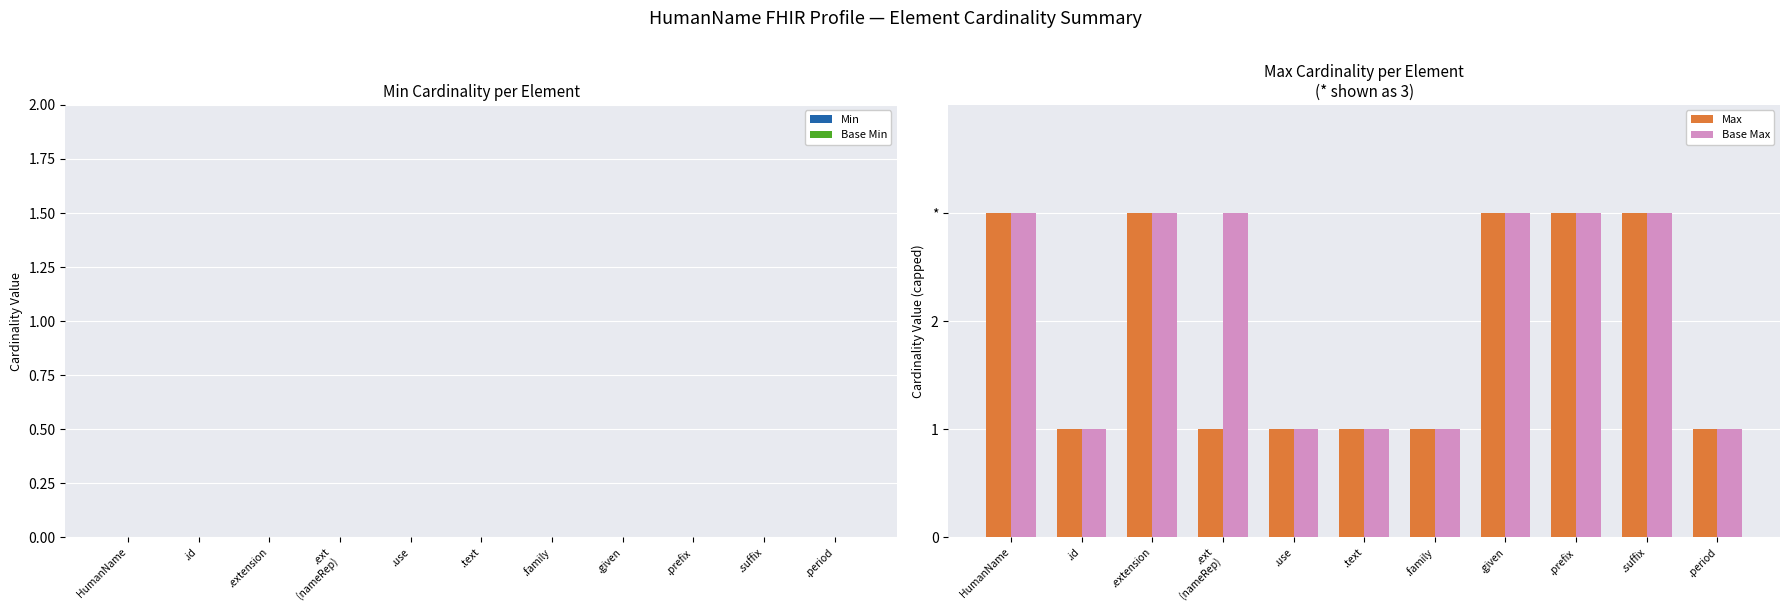

Is it true that Max equals 1 at .id?

True